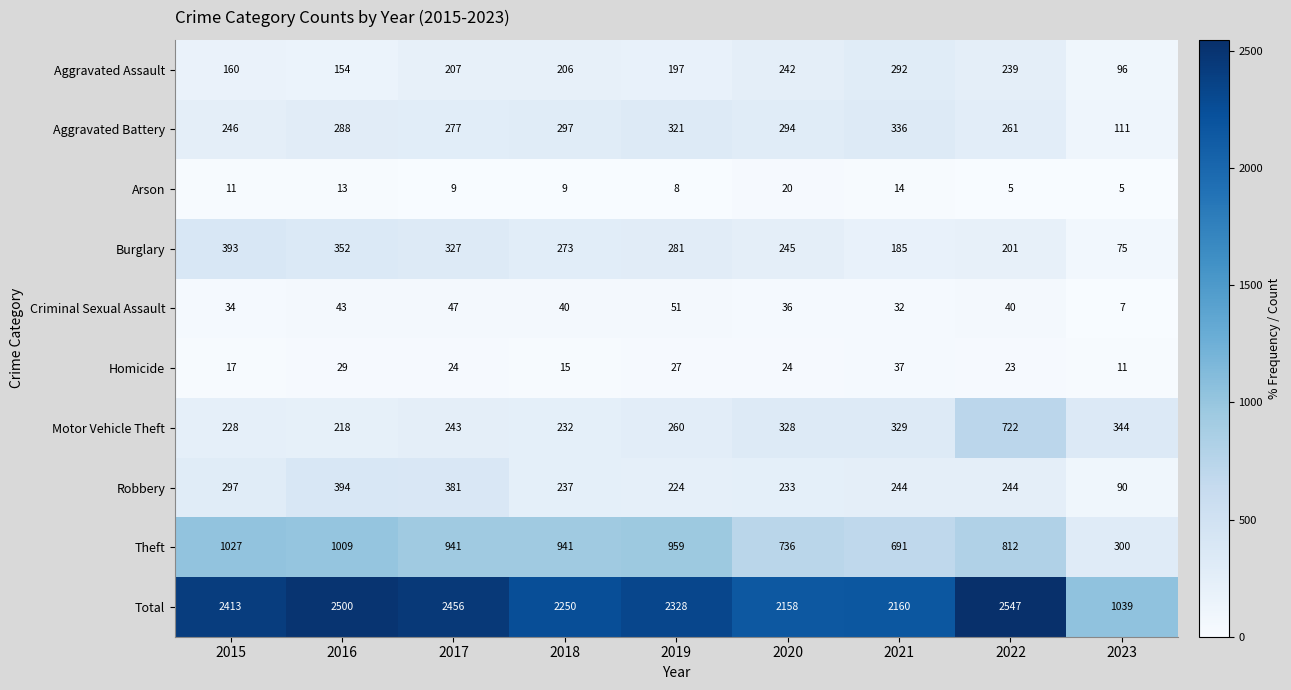

What is the average value of the Motor Vehicle Theft series?

323